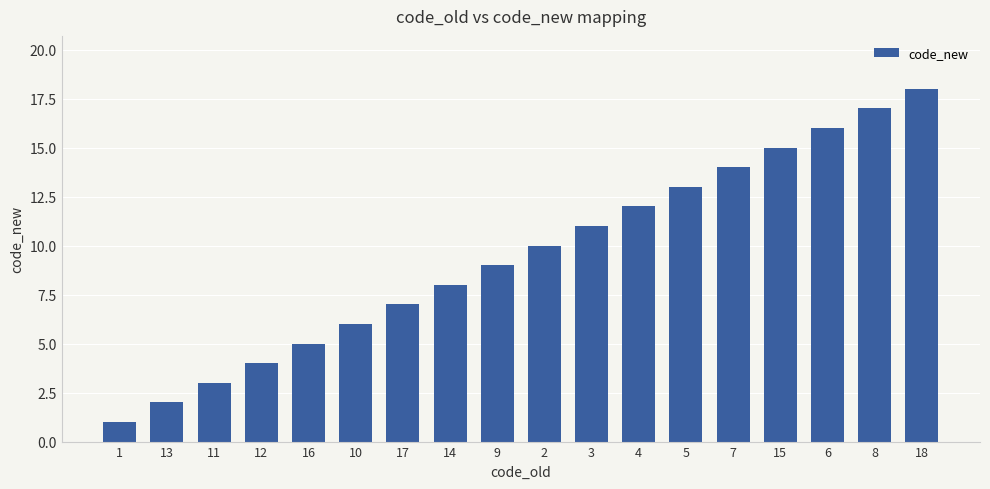

List the labels in order of value, largest first.

18, 8, 6, 15, 7, 5, 4, 3, 2, 9, 14, 17, 10, 16, 12, 11, 13, 1